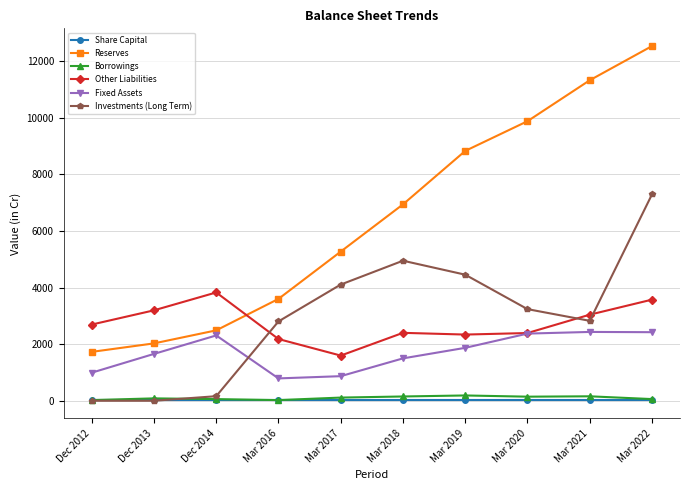

At which label is Reserves closest to 7134?

Mar 2018